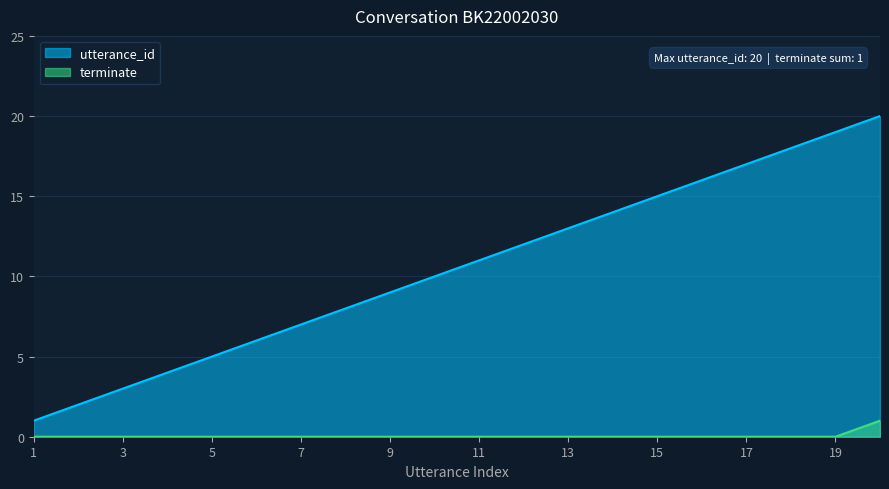

What is the highest value of the terminate series?

1